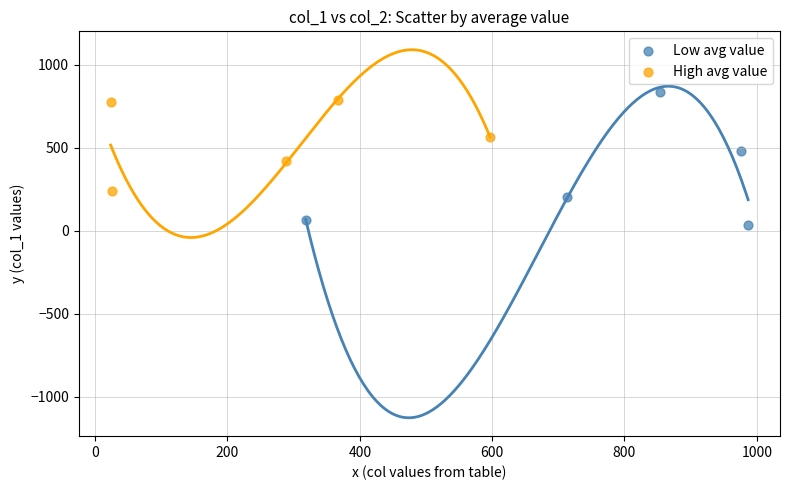

Which series has the widest spread of Y values?

Low avg value